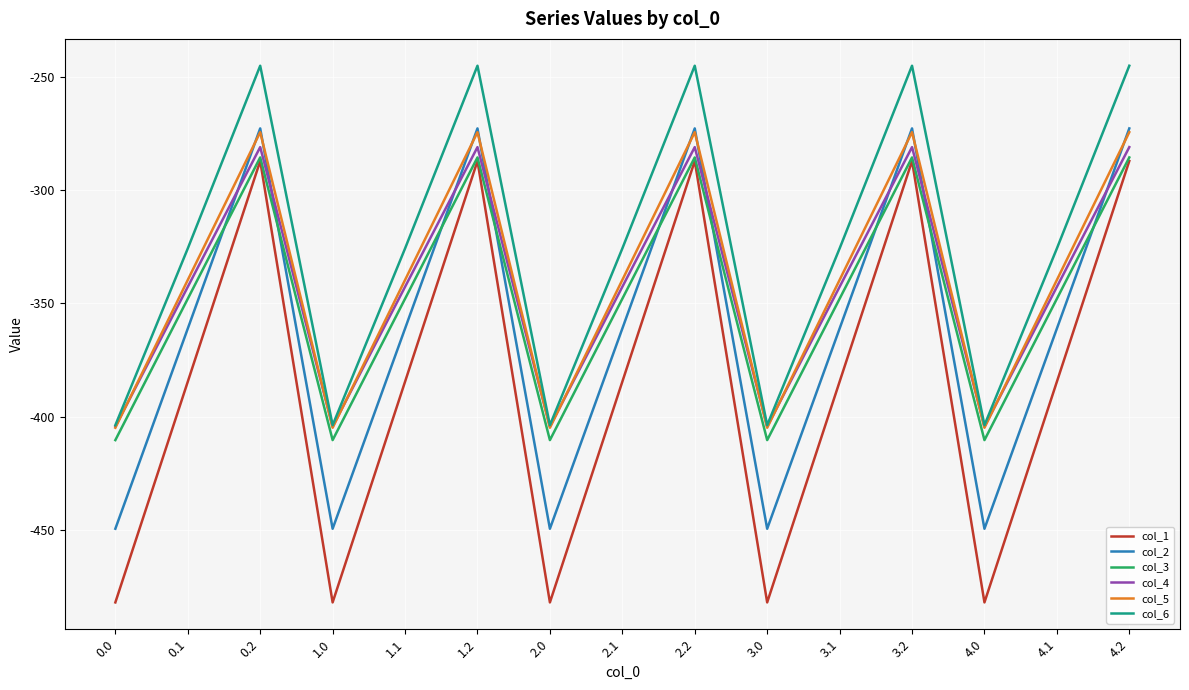

Is it true that col_3 equals -83.8 at 1.0?

False